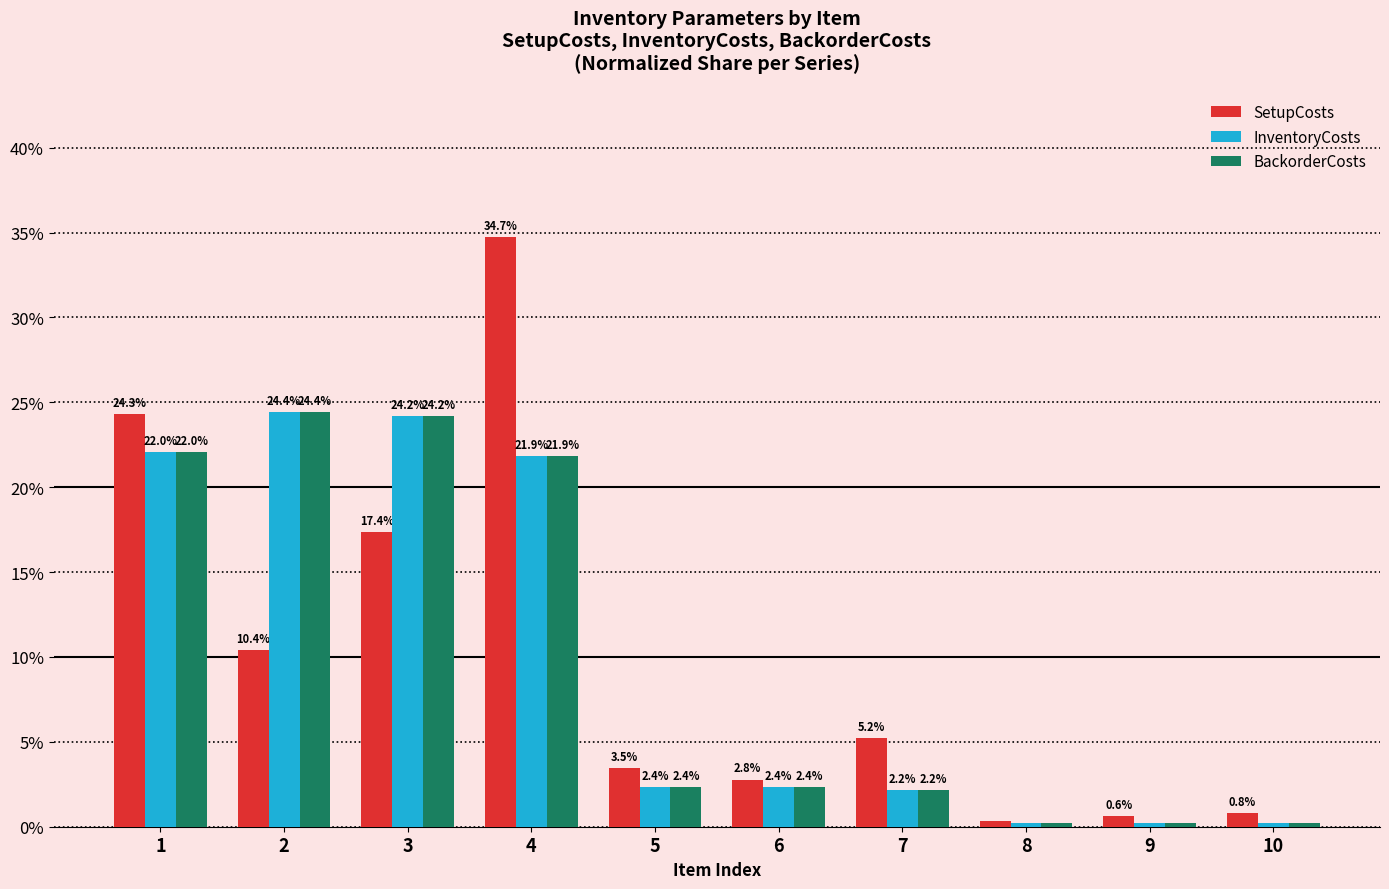

Is the value of InventoryCosts at 9 greater than the value of BackorderCosts at 4?

No